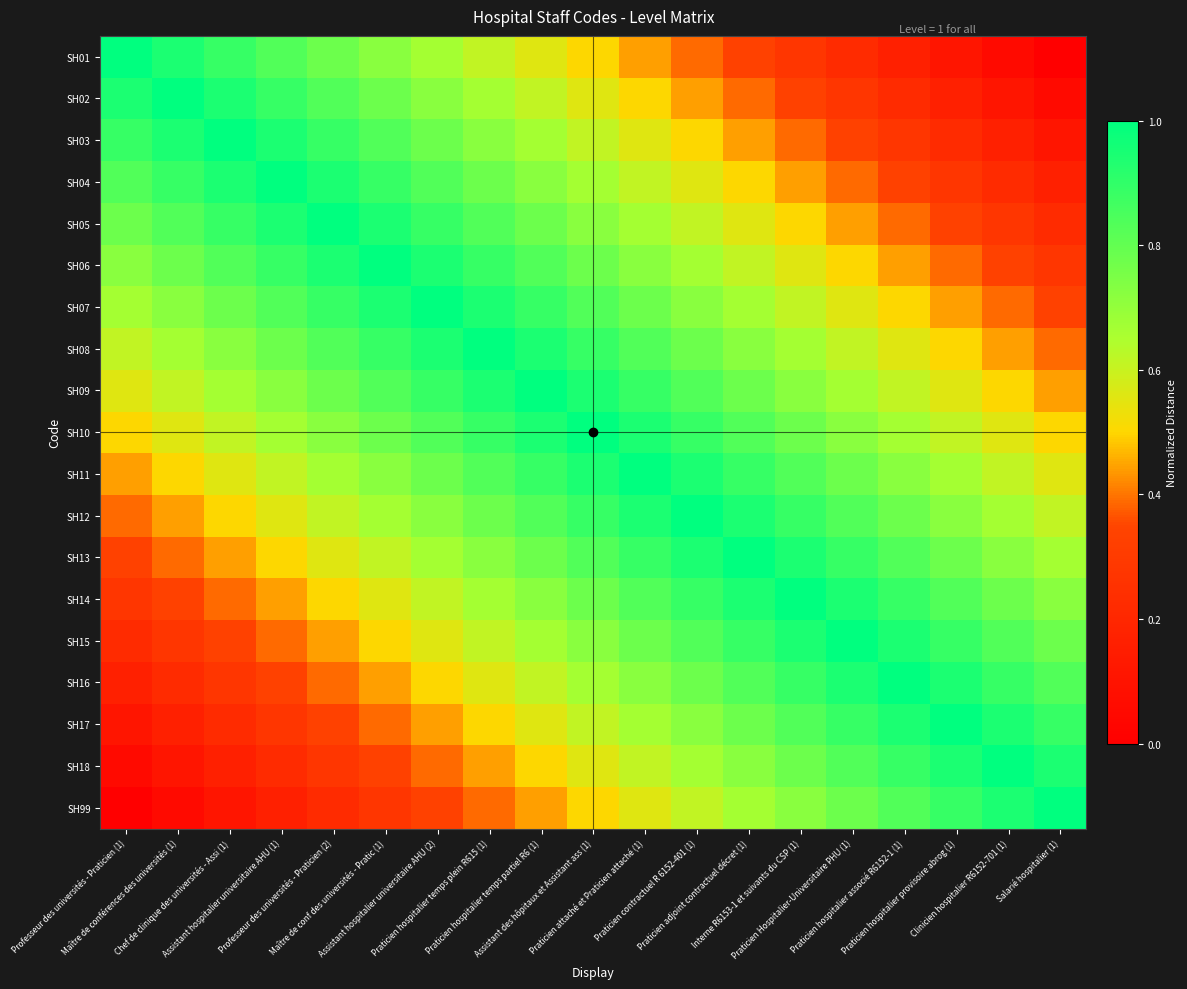

List the series in order of their peak value, lowest first.

SH01, SH02, SH03, SH04, SH05, SH06, SH07, SH08, SH09, SH10, SH11, SH12, SH13, SH14, SH15, SH16, SH17, SH18, SH99